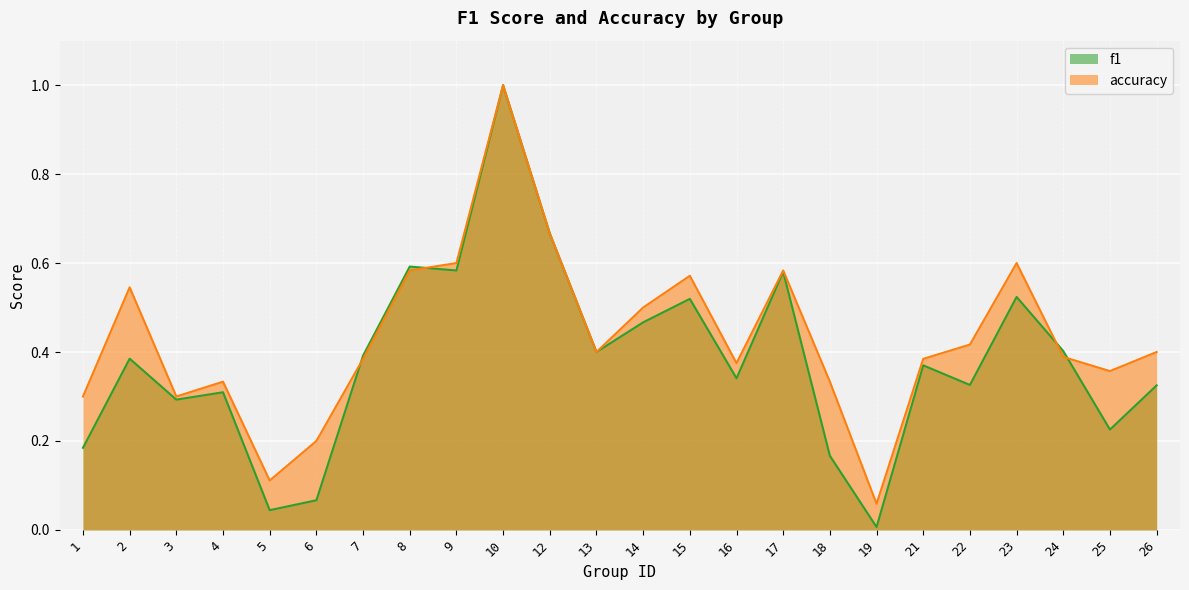

Reading left to right, what are all the values shown in this chart?

f1: 0.2	0.4	0.3	0.3	0.0	0.1	0.4	0.6	0.6	1.0	0.7	0.4	0.5	0.5	0.3	0.6	0.2	0.0	0.4	0.3	0.5	0.4	0.2	0.3
accuracy: 0.3	0.5	0.3	0.3	0.1	0.2	0.4	0.6	0.6	1.0	0.7	0.4	0.5	0.6	0.4	0.6	0.3	0.1	0.4	0.4	0.6	0.4	0.4	0.4